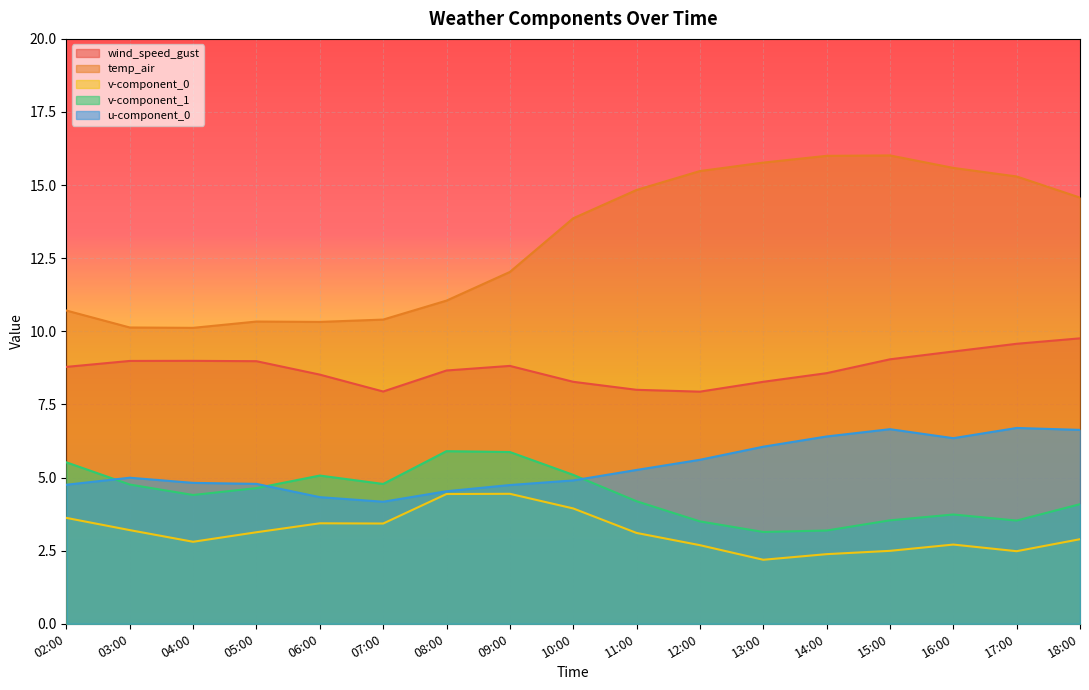

The value of temp_air at 18:00 is 3.8. True or false?

False